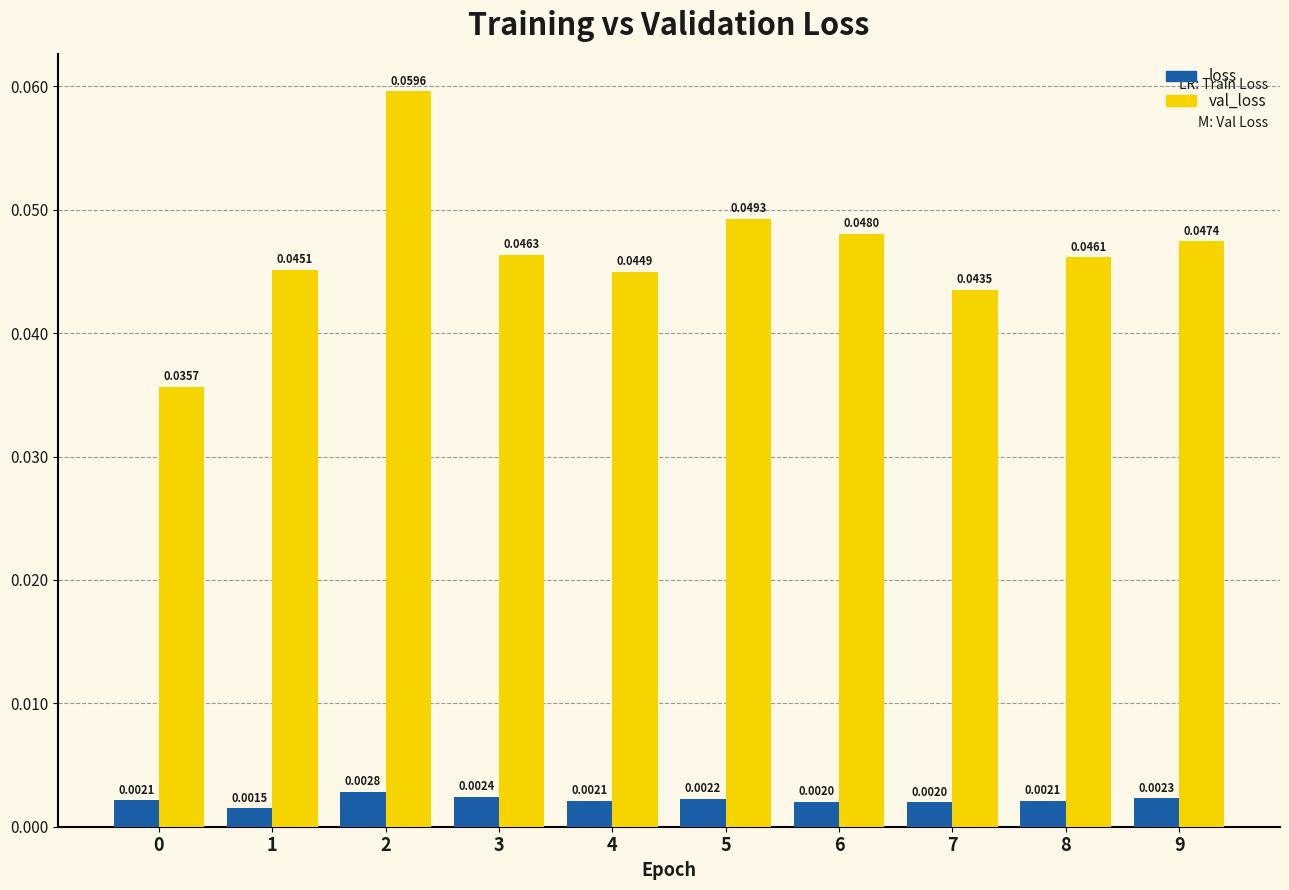

At how many categories does at least one series exceed 0?

10